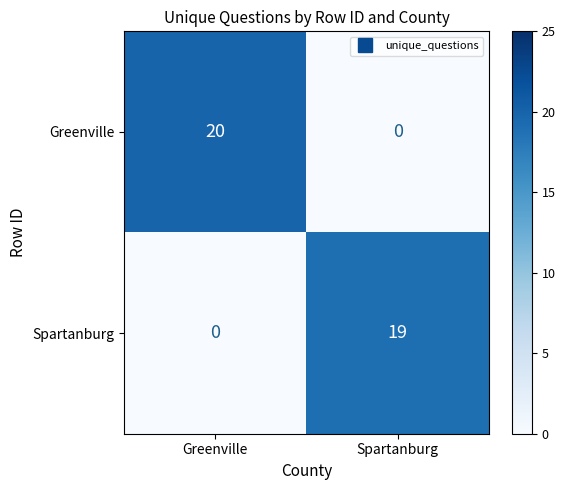

What is the spread (max minus min) of values at Greenville?

20